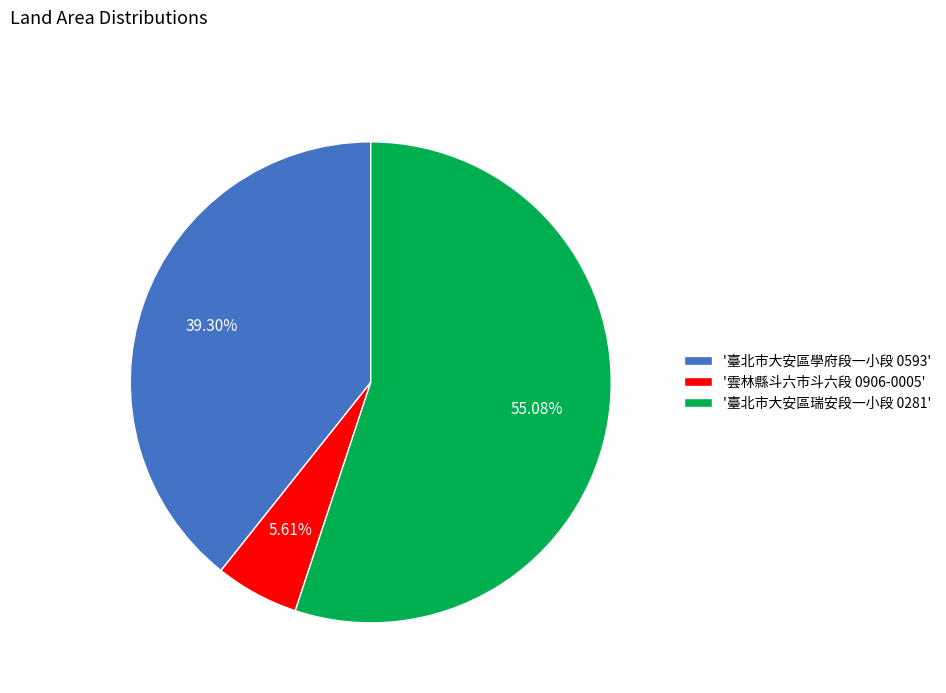

Does any single category account for the majority?

Yes